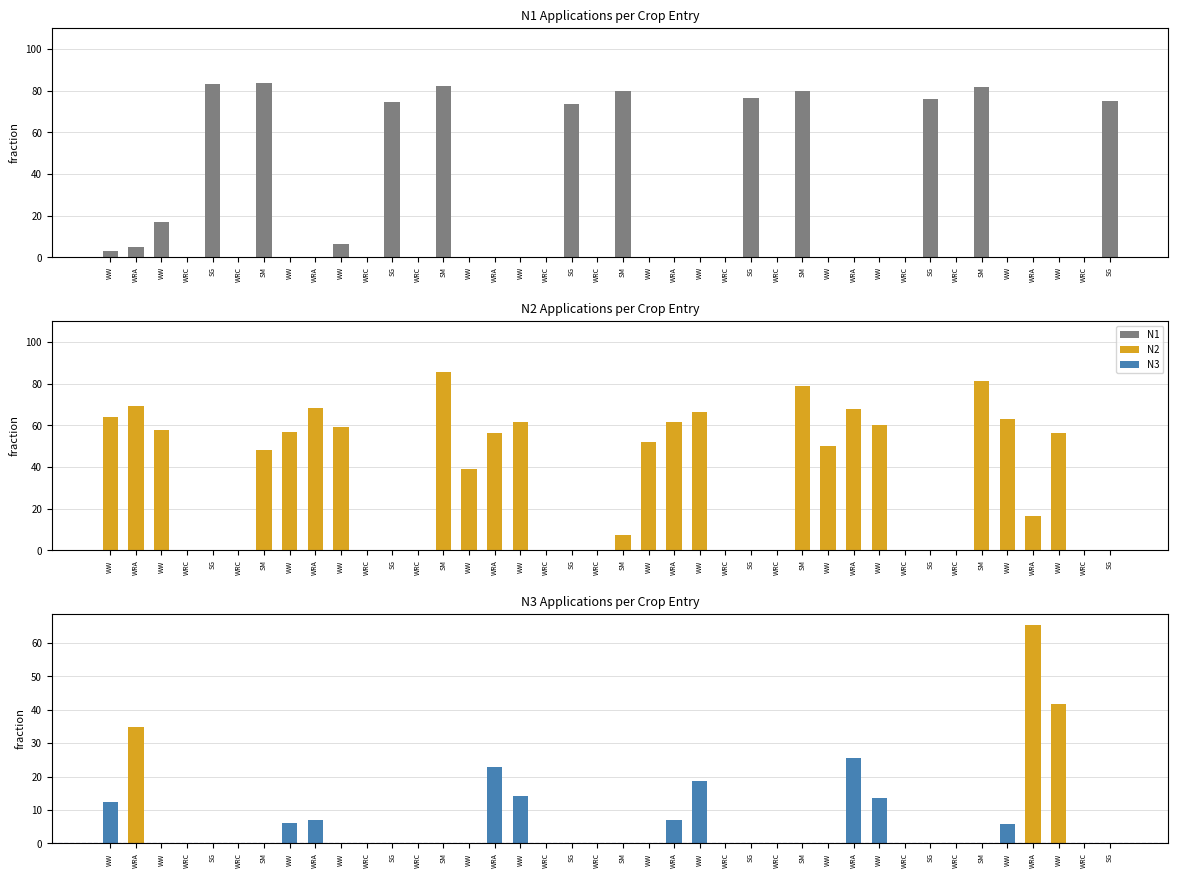

Rank the series by their average value, from lowest to highest.

N3, N1, N2